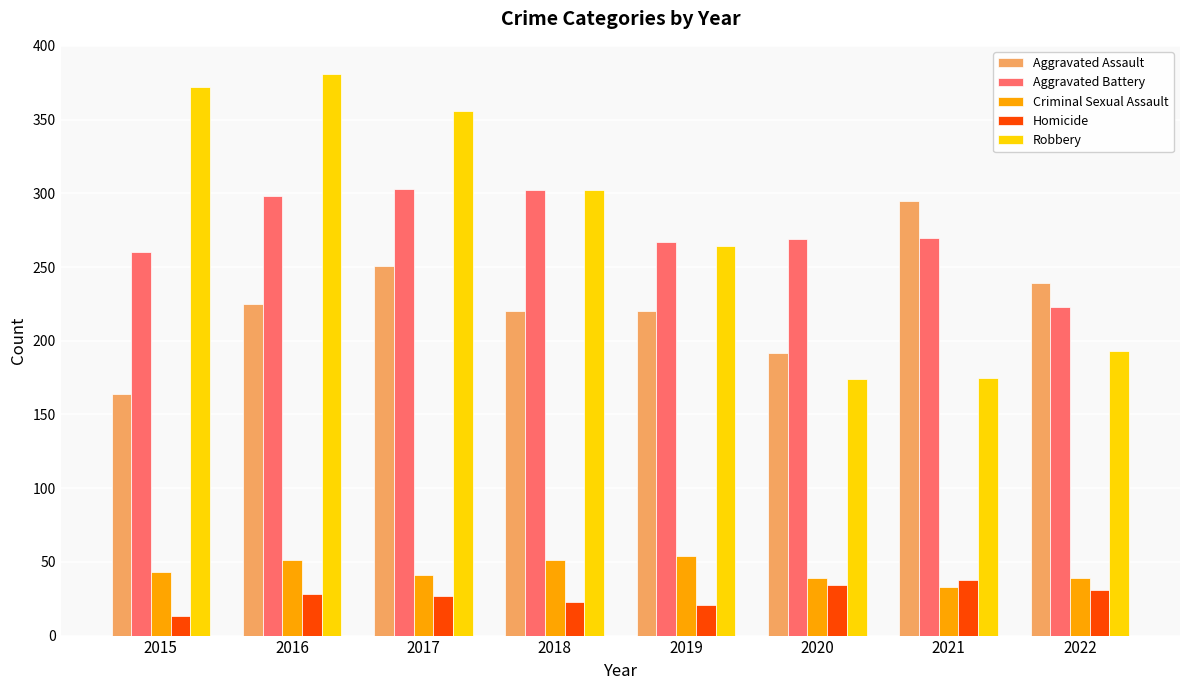

What is the maximum value shown in the chart?

381